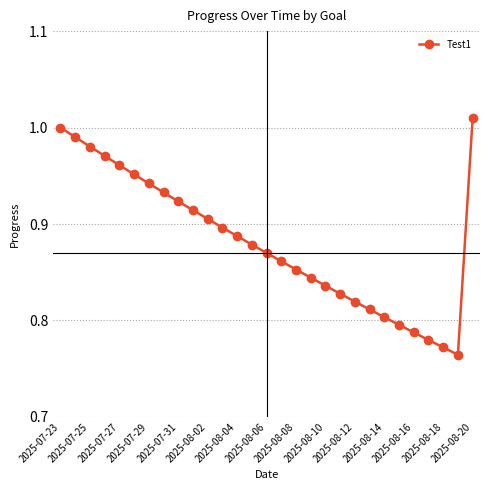

True or false: the data has more than 2 interior local peaks.

False